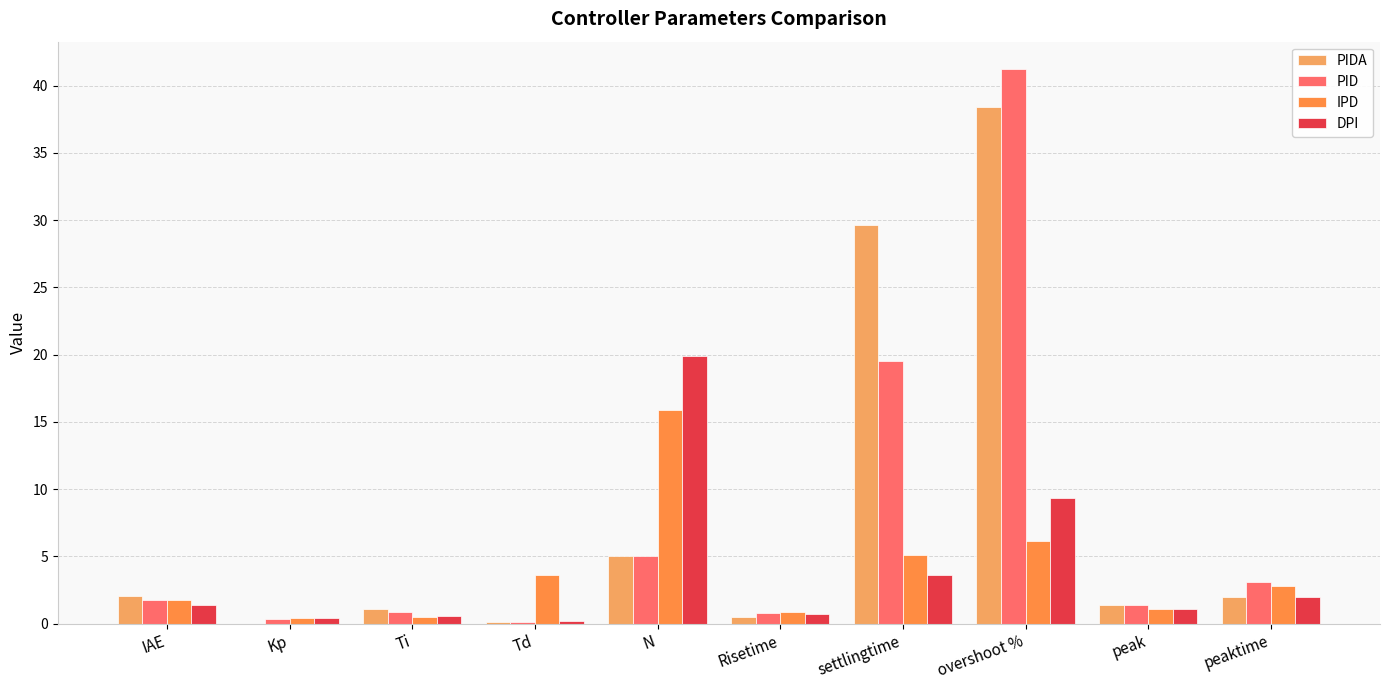

What is the average value of the PID series?

7.4